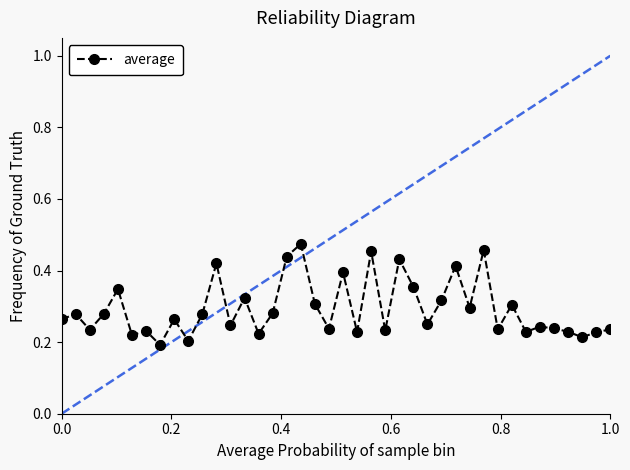

True or false: the data has more than 1 interior local peaks.

True